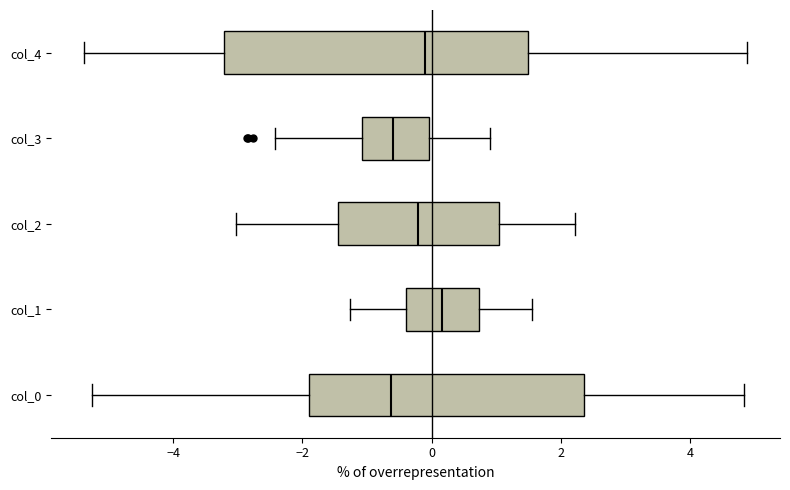

Which box is the widest, from its left edge to its right edge?

col_4